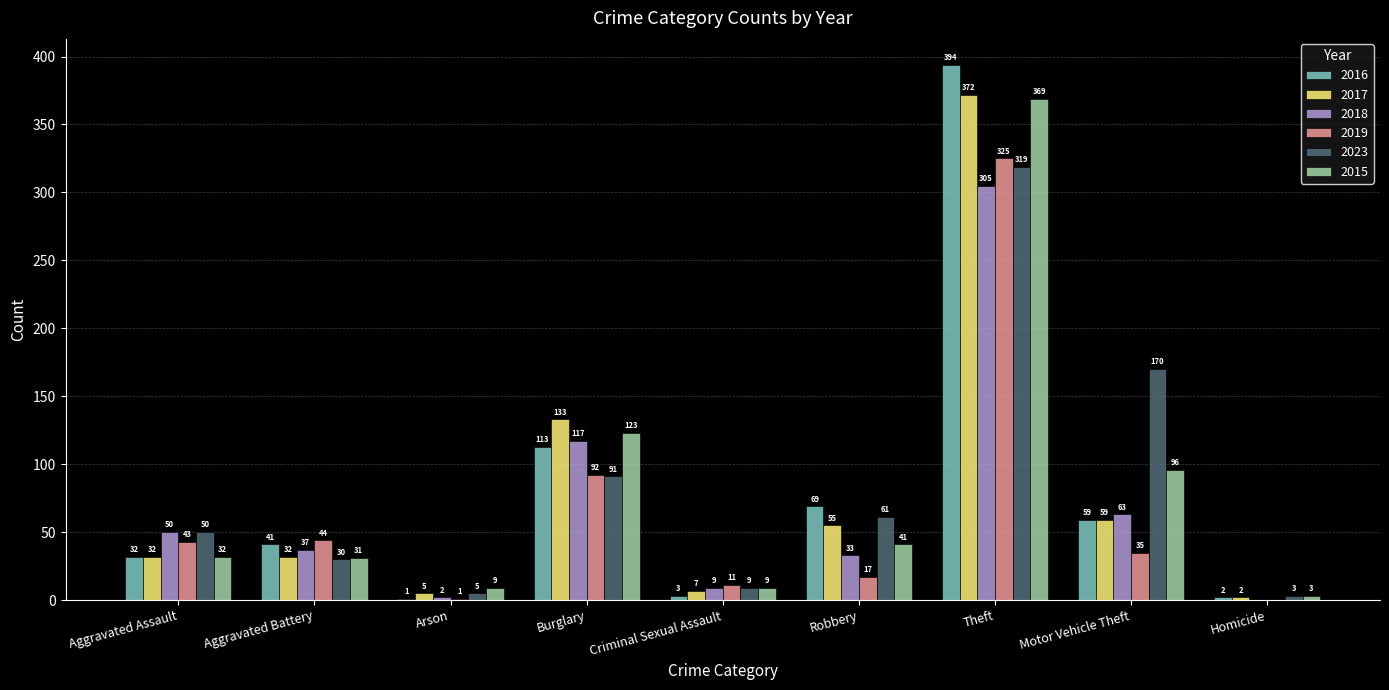

Which category has the highest value in the 2018 series?

Theft